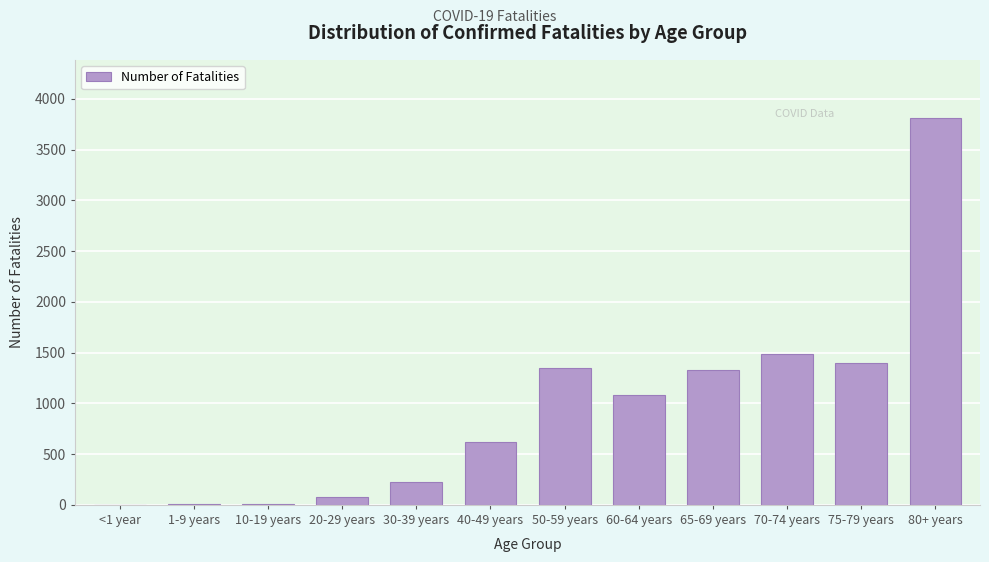

What is the greatest value displayed?

3812